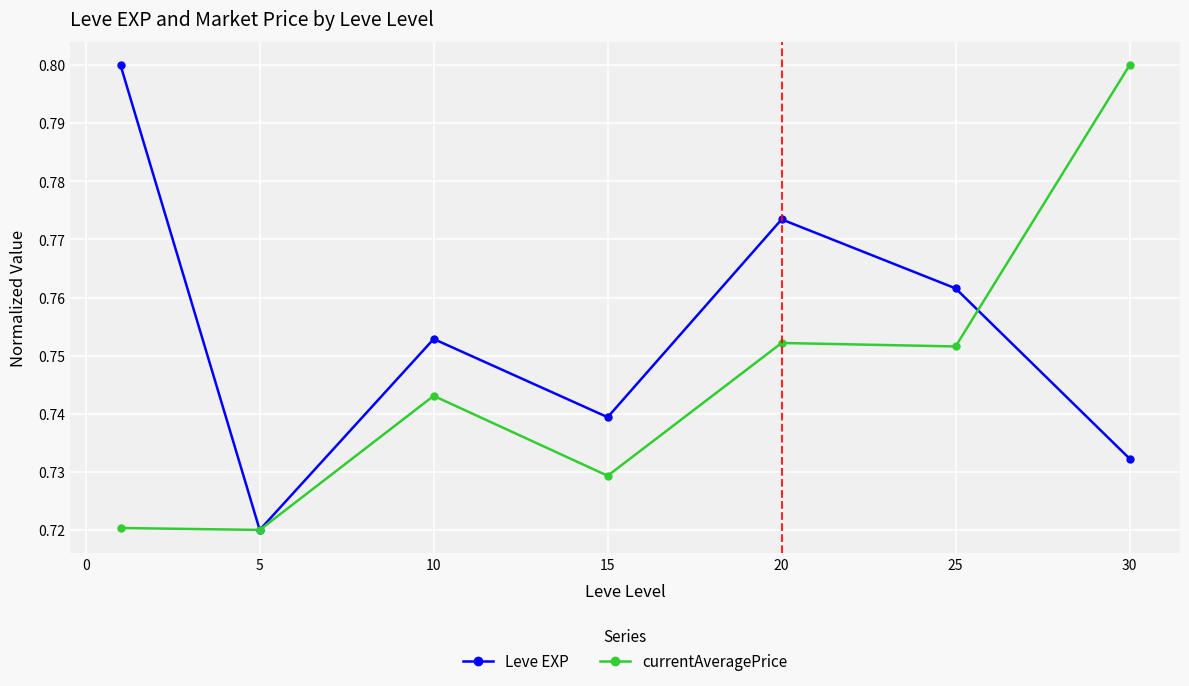

How many Leve EXP values are between 0 and 1?

7